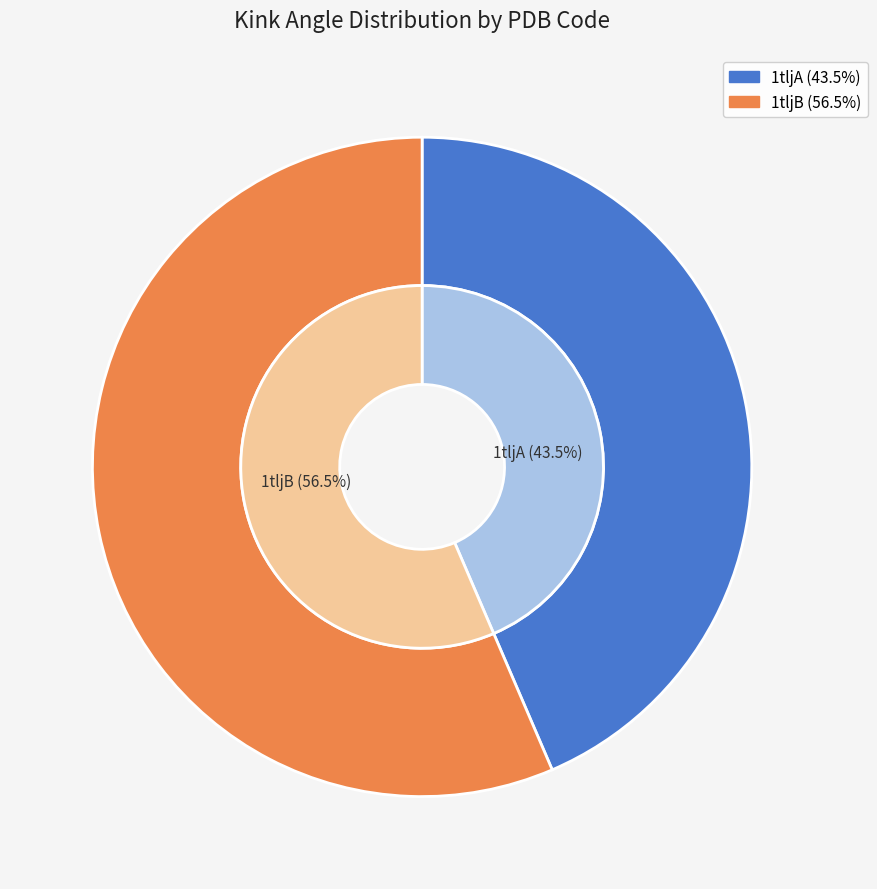

How many segments does this pie chart have?

2